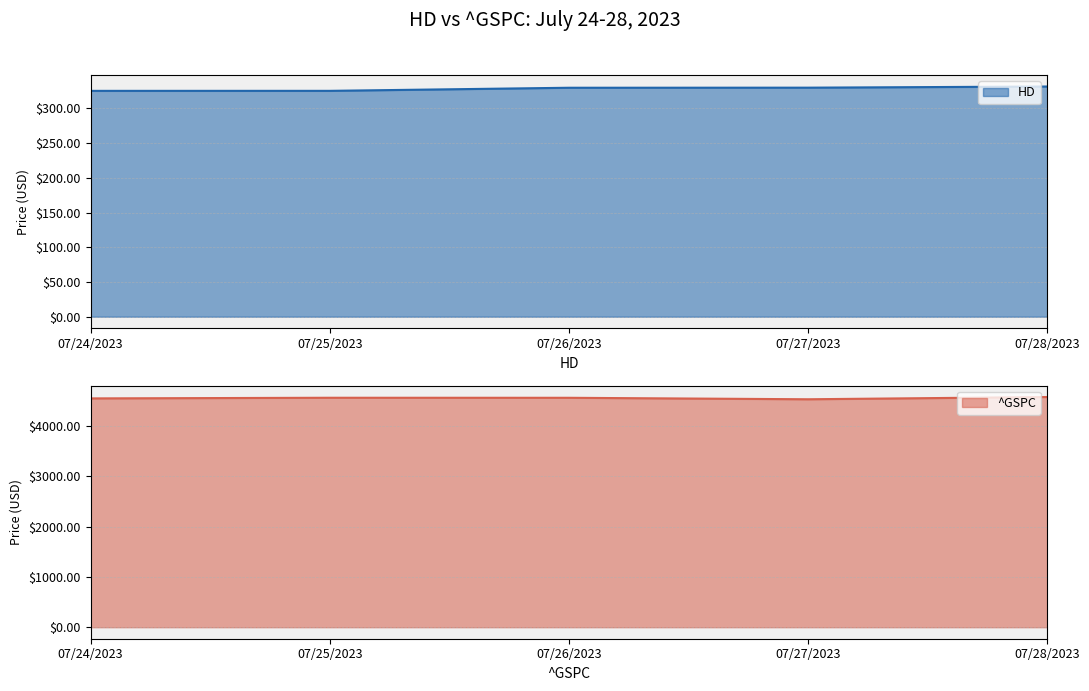

True or false: ^GSPC and HD cross at least once.

False